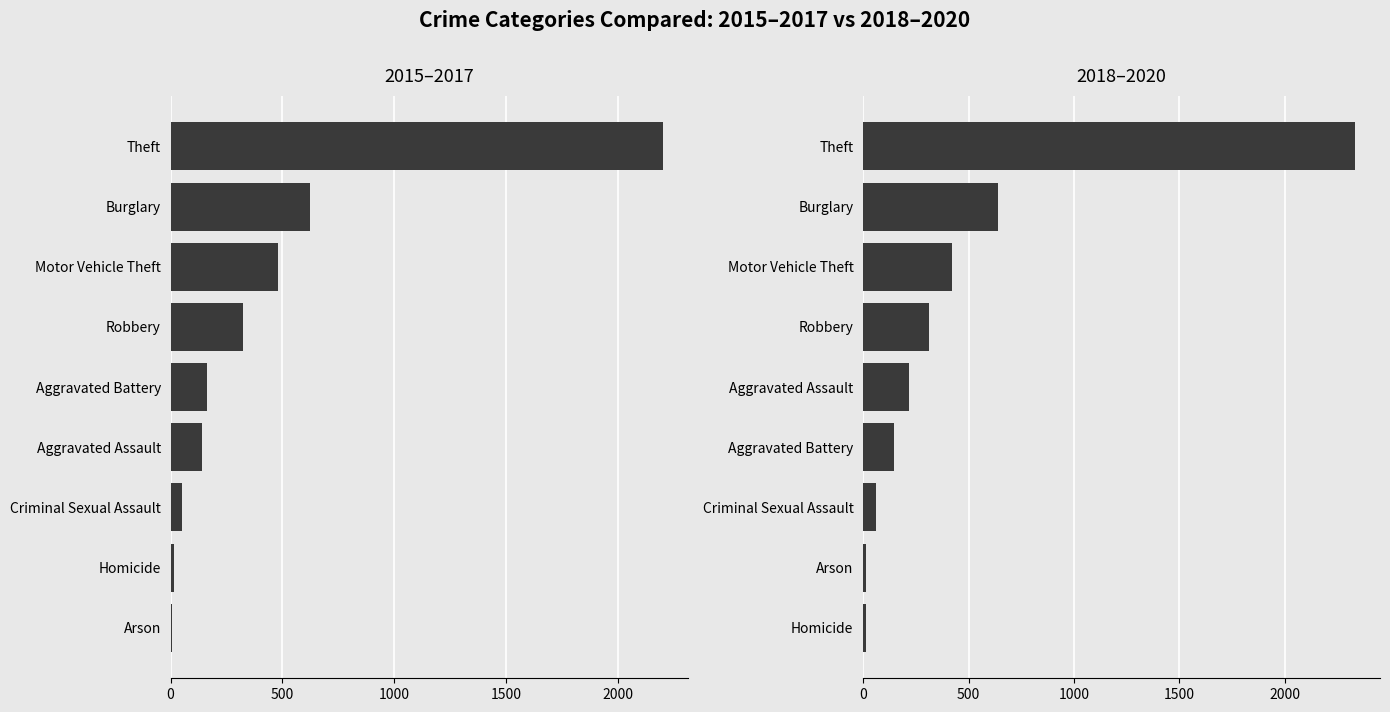

What is the value of the 2018-2020 Total bar at the 6th from the left?

145